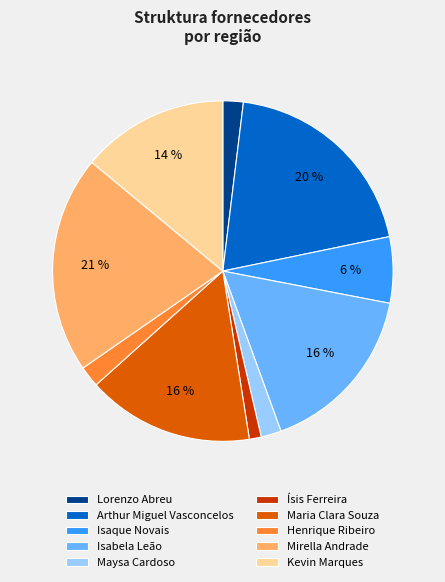

How many slices are in this pie chart?

10